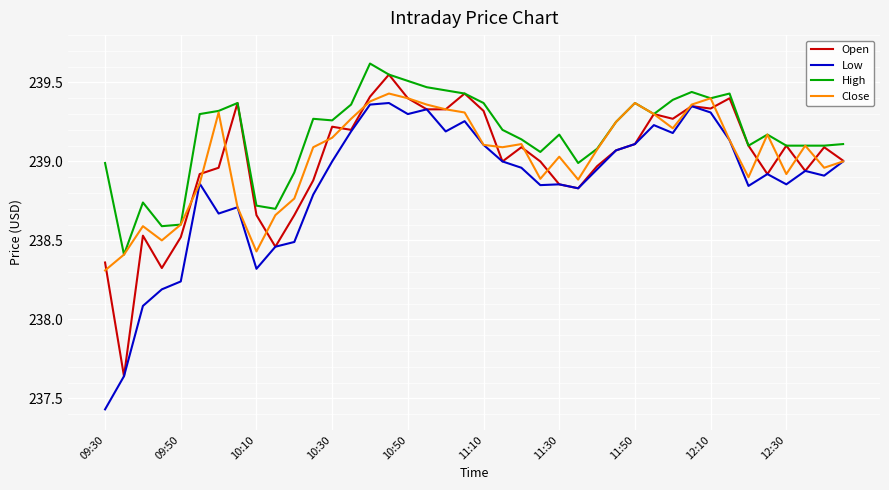

Which series has the largest total across all categories?

High